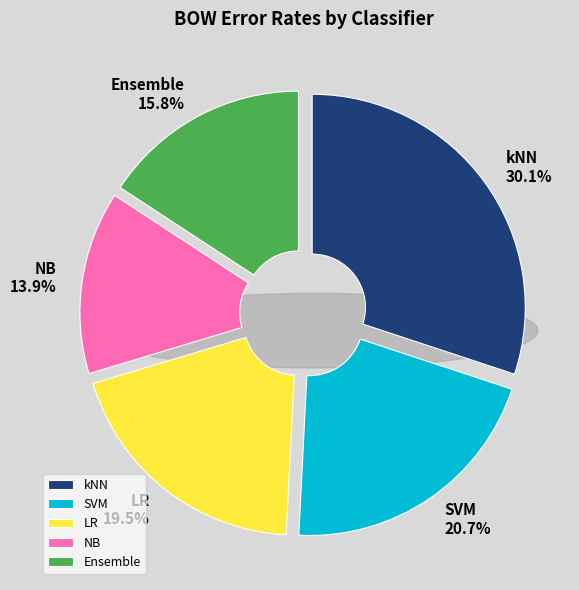

To the nearest percent, what portion does SVM represent?

21%